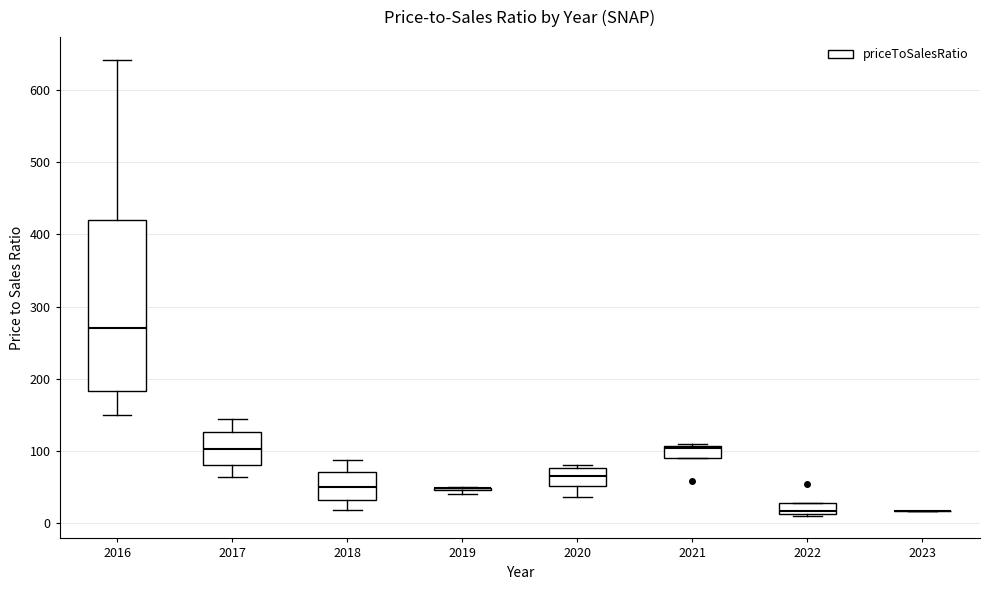

Where is the lower edge of the box at x = 2021 on the y-axis? The values are not printed on the chart, so give them approximately, as read against the axis.

90